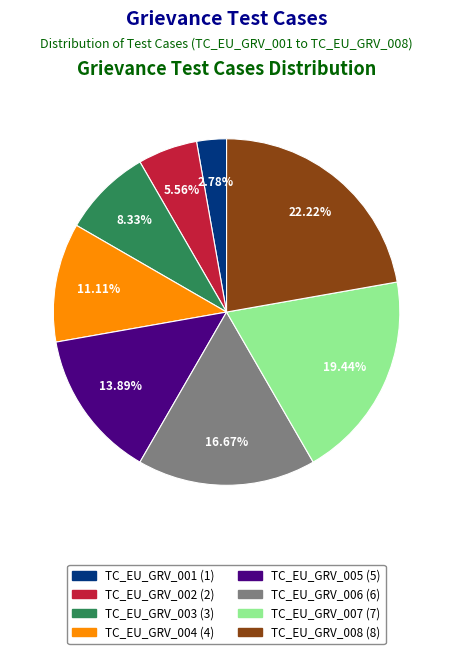

Between TC_EU_GRV_005 and TC_EU_GRV_002, which is larger?

TC_EU_GRV_005